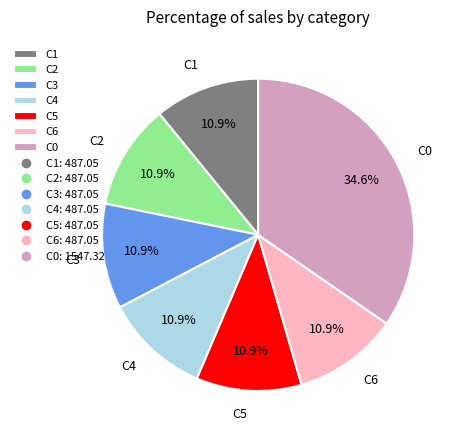

Which slice is the largest?

C0